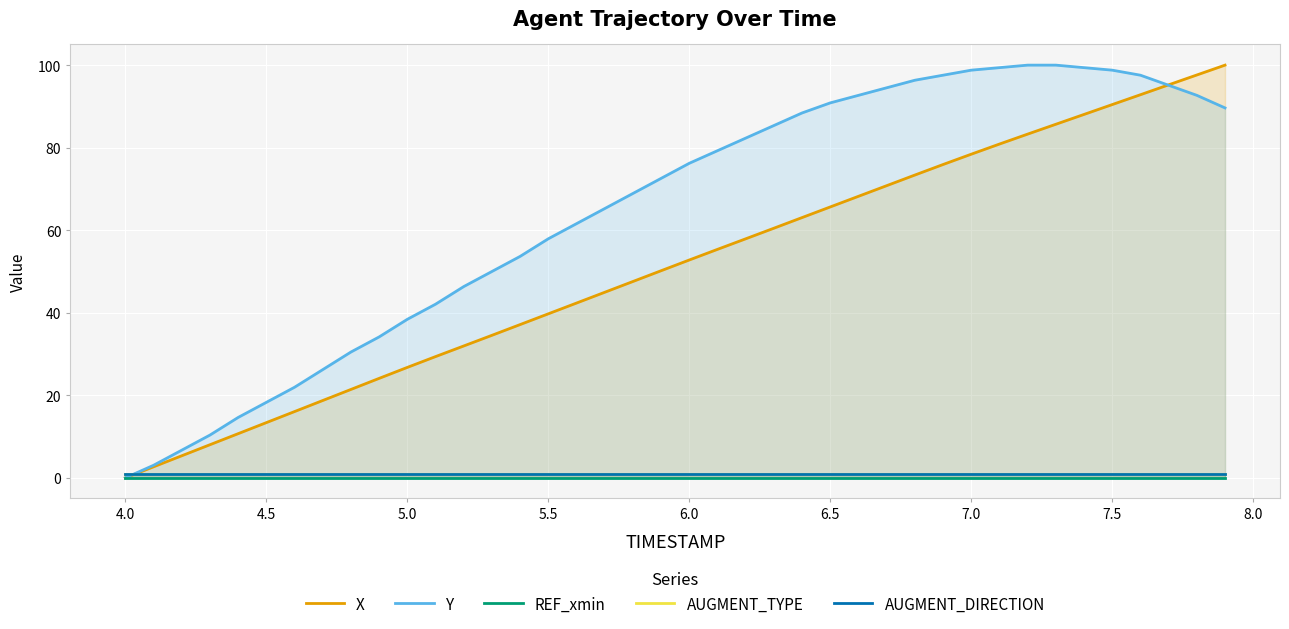

True or false: AUGMENT_TYPE has a value of 1.7 at 8.0.

False